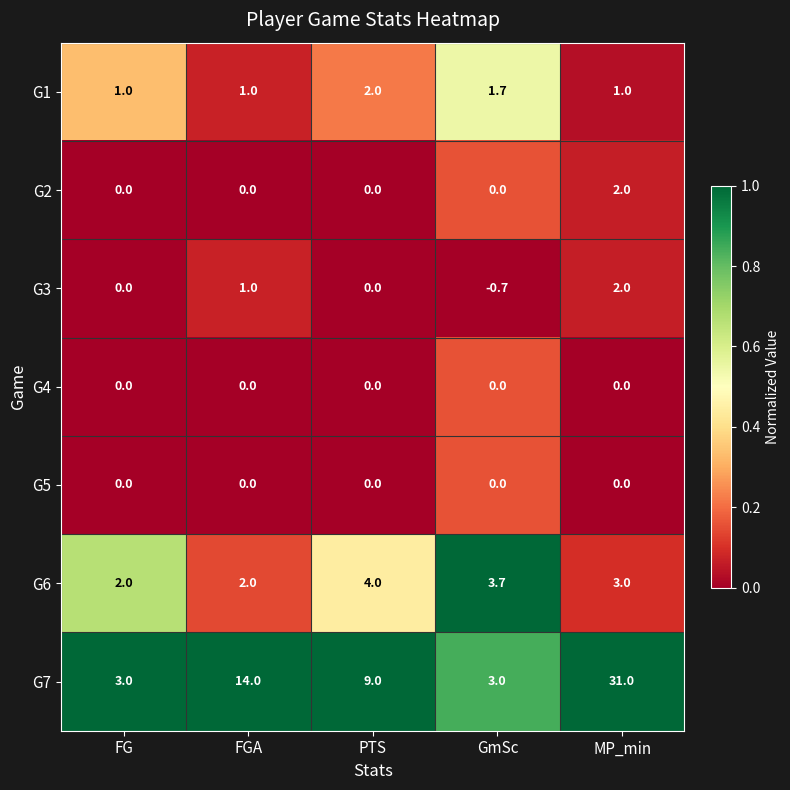

The G6 series shows 2.5 at PTS. True or false?

False